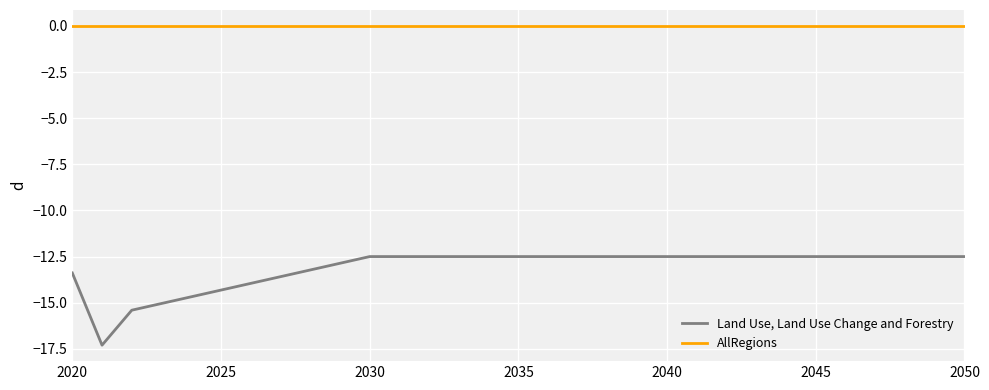

What is the smallest value displayed?

-17.3